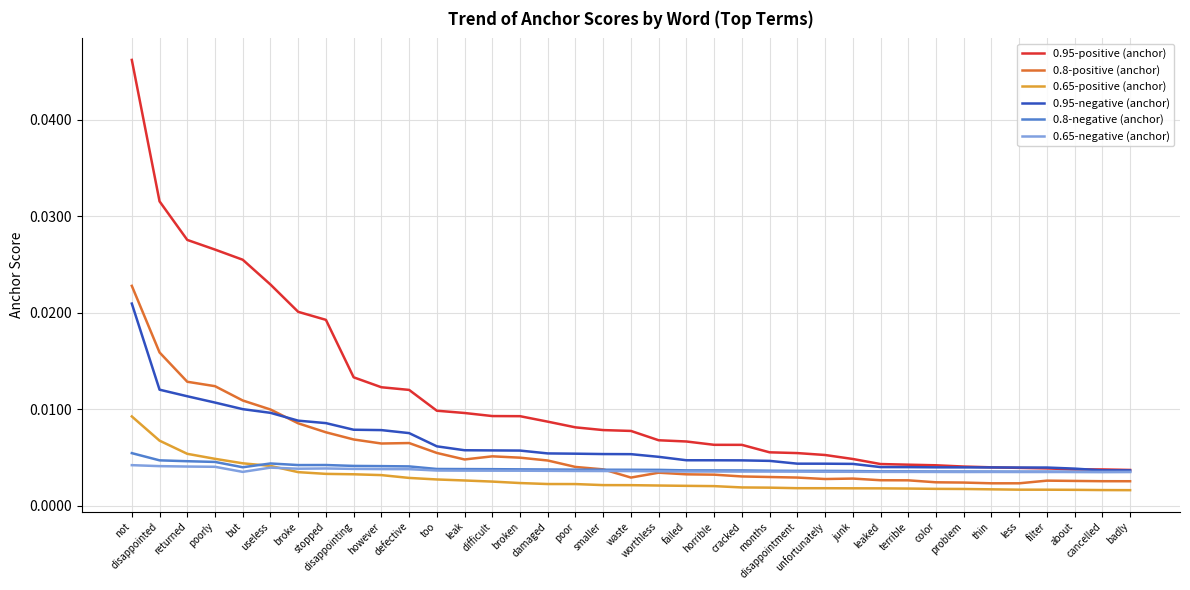

Is the value of 0.65-positive (anchor) at leaked greater than the value of 0.95-positive (anchor) at however?

No